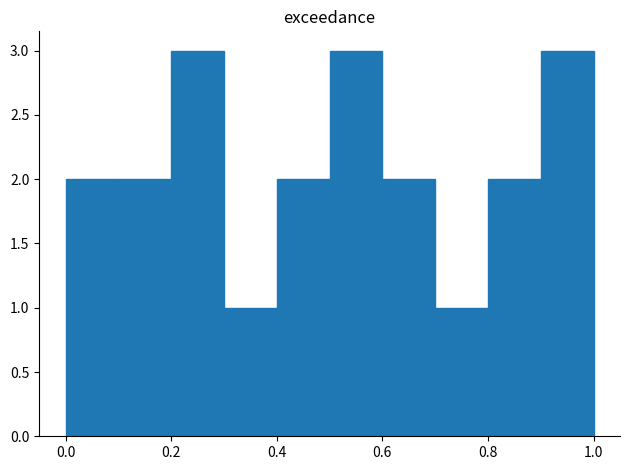

What is the height of the bar covering 0.6 to 0.7 on the x-axis? The values are not printed on the chart, so give them approximately, as read against the axis.

2